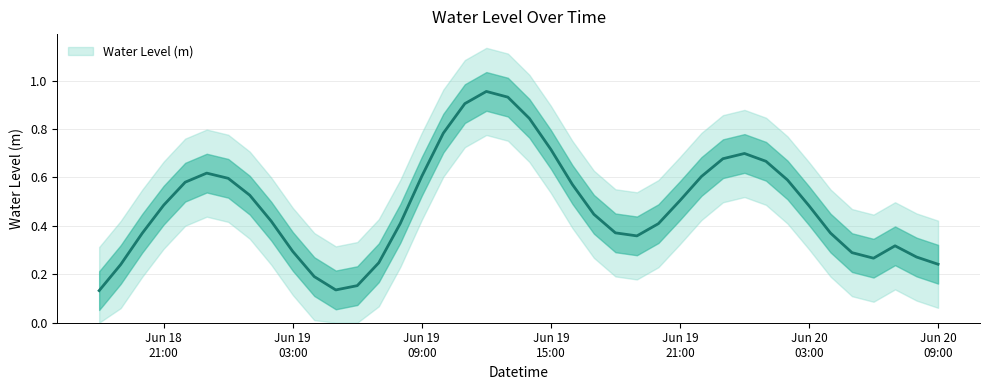

The chart shows a value of 1.0 at 2023-06-19 12:00:00. True or false?

True